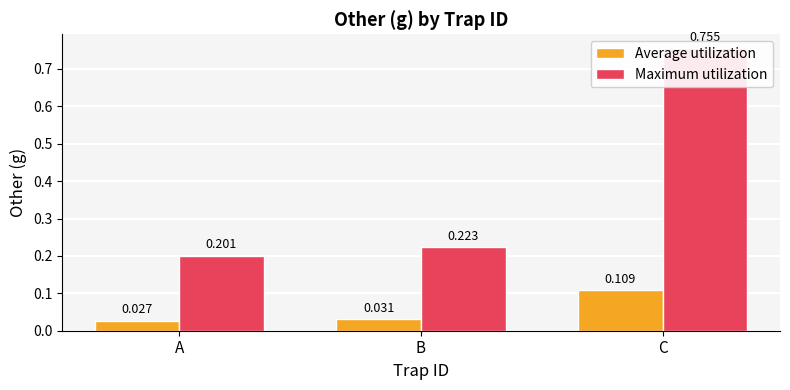

How many bars are there in each group?

2